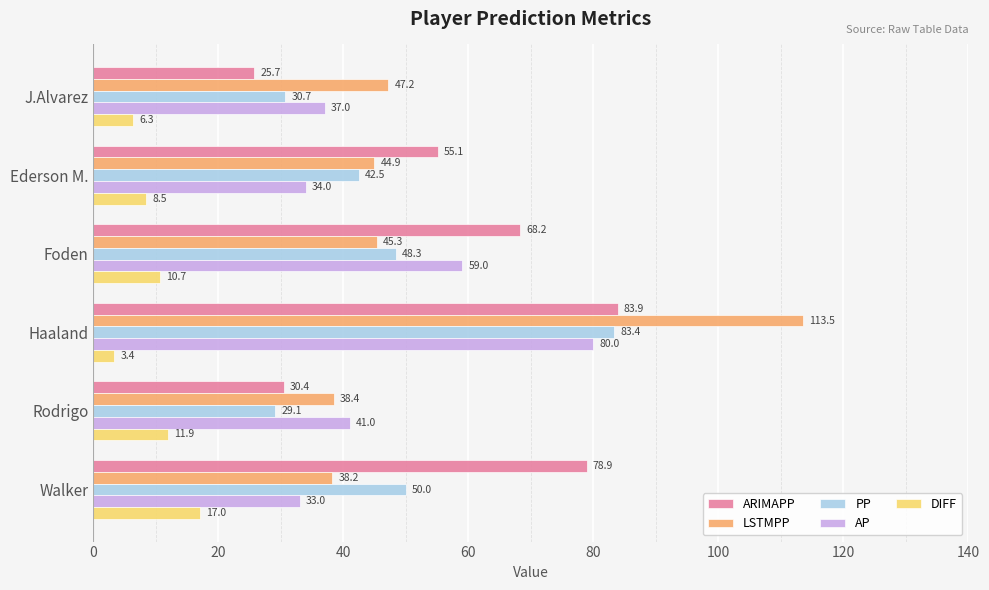

At which label does PP reach its peak?

Haaland